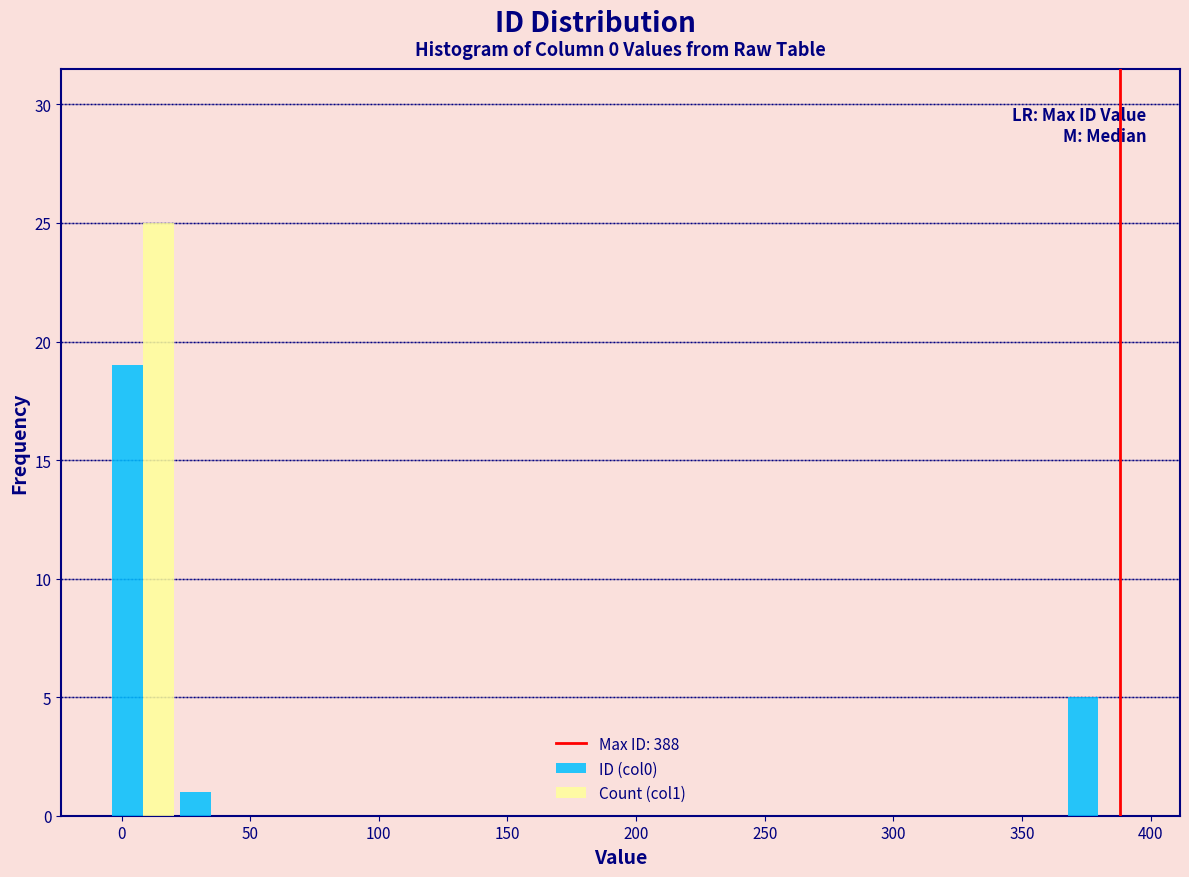

Reading left to right, list every range on the x-axis with the height of the bar of each series over it. Neither the bar edges nor the heights are printed on the chart, so give them approximately, as read against the axes.

-5 to 20: ID (col0)=19	Count (col1)=25
20 to 50: ID (col0)=1	Count (col1)=0
50 to 75: ID (col0)=0	Count (col1)=0
75 to 100: ID (col0)=0	Count (col1)=0
100 to 130: ID (col0)=0	Count (col1)=0
130 to 155: ID (col0)=0	Count (col1)=0
155 to 180: ID (col0)=0	Count (col1)=0
180 to 205: ID (col0)=0	Count (col1)=0
205 to 235: ID (col0)=0	Count (col1)=0
235 to 260: ID (col0)=0	Count (col1)=0
260 to 285: ID (col0)=0	Count (col1)=0
285 to 315: ID (col0)=0	Count (col1)=0
315 to 340: ID (col0)=0	Count (col1)=0
340 to 365: ID (col0)=0	Count (col1)=0
365 to 395: ID (col0)=5	Count (col1)=0